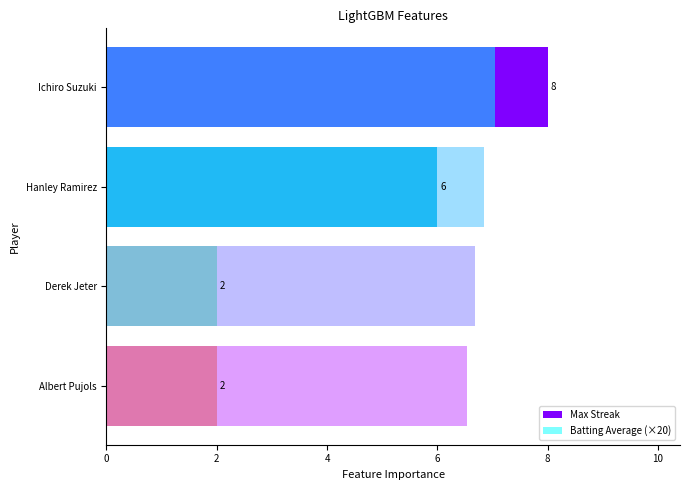

How many bars are there in each group?

2